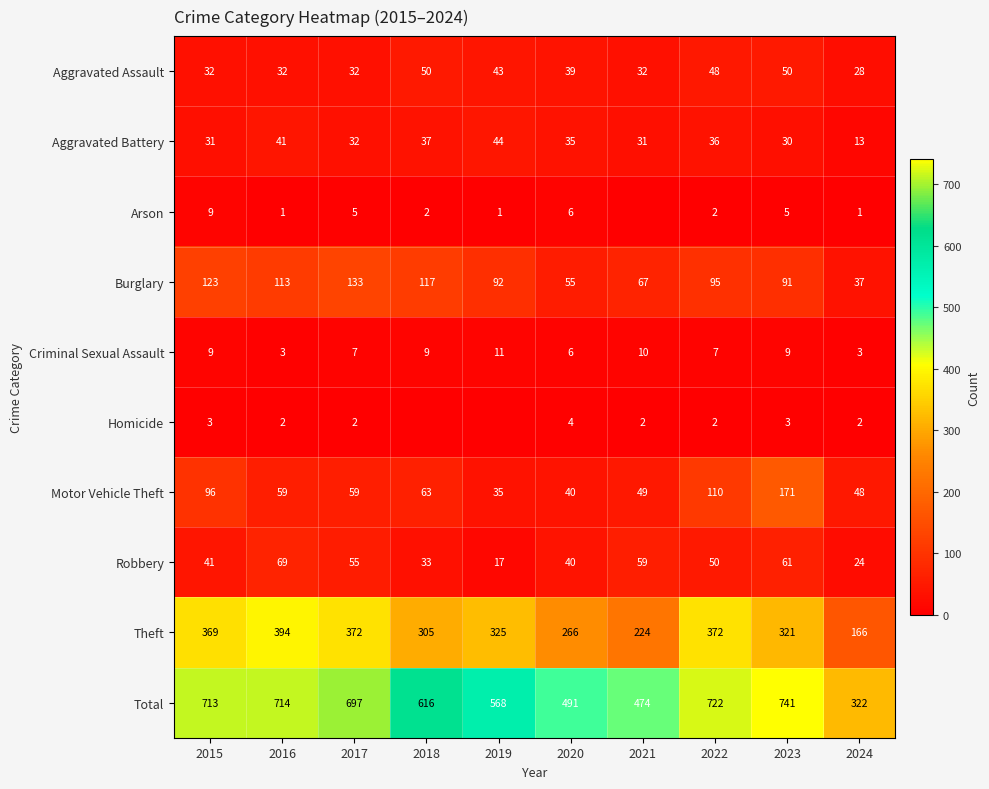

Is it true that Total equals 1145 at 2016?

False